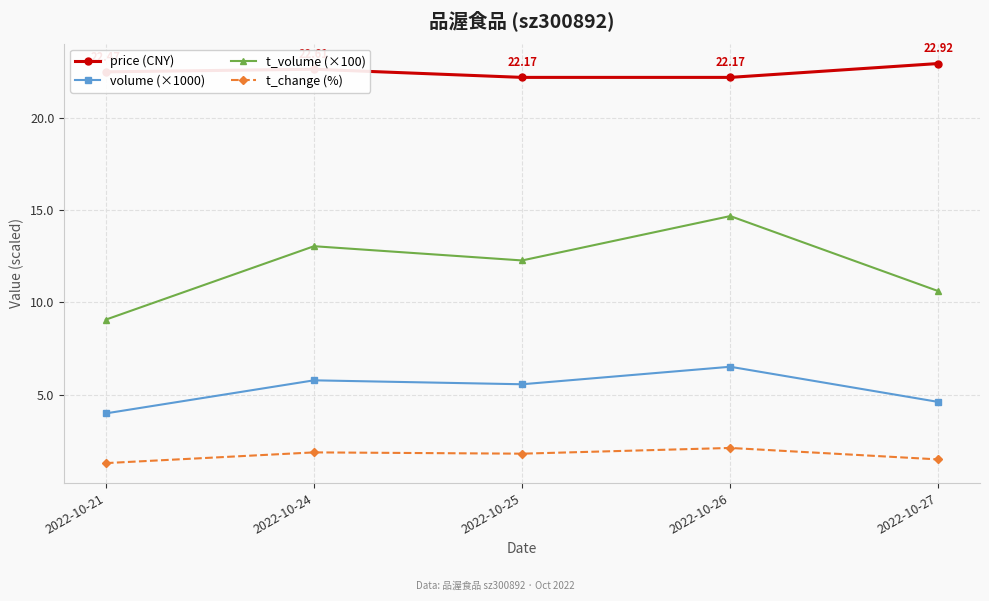

Read the price (CNY) value at 2022-10-24.

22.6